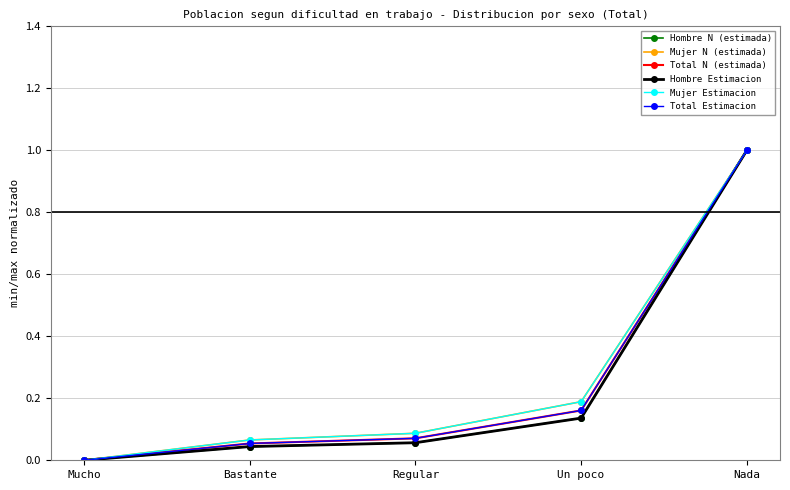

True or false: Mujer N (estimada) has a value of 0.3 at Un poco.

False